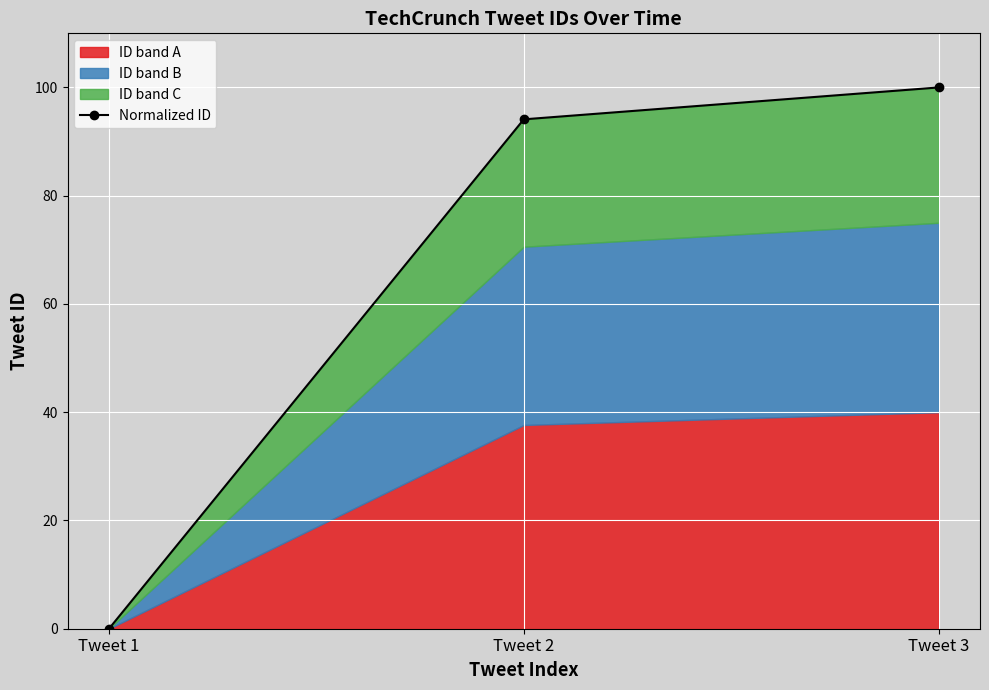

The chart shows a value of 0.0 at Tweet 1. True or false?

True